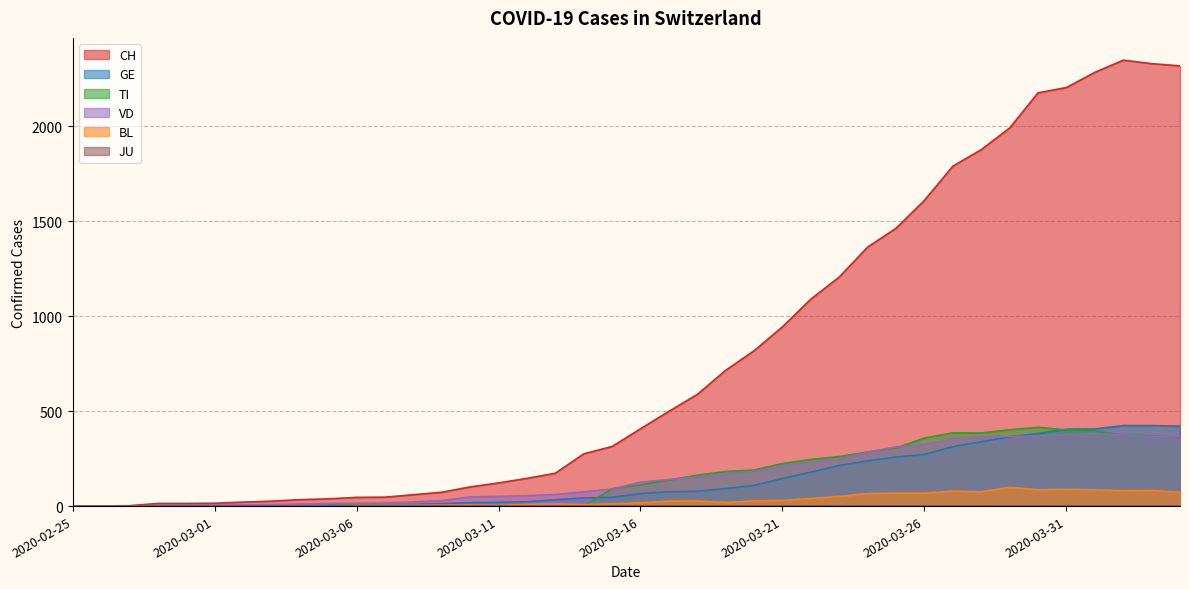

Which series has the widest spread of values?

CH